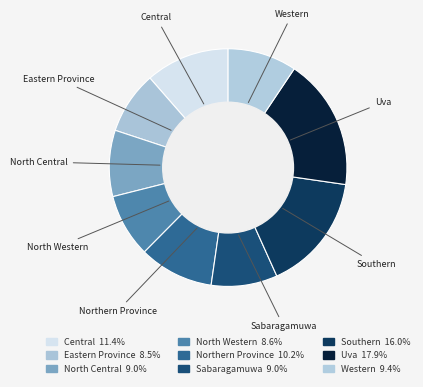

To the nearest percent, what is the difference between the North Western and Central slice percentages?

3%